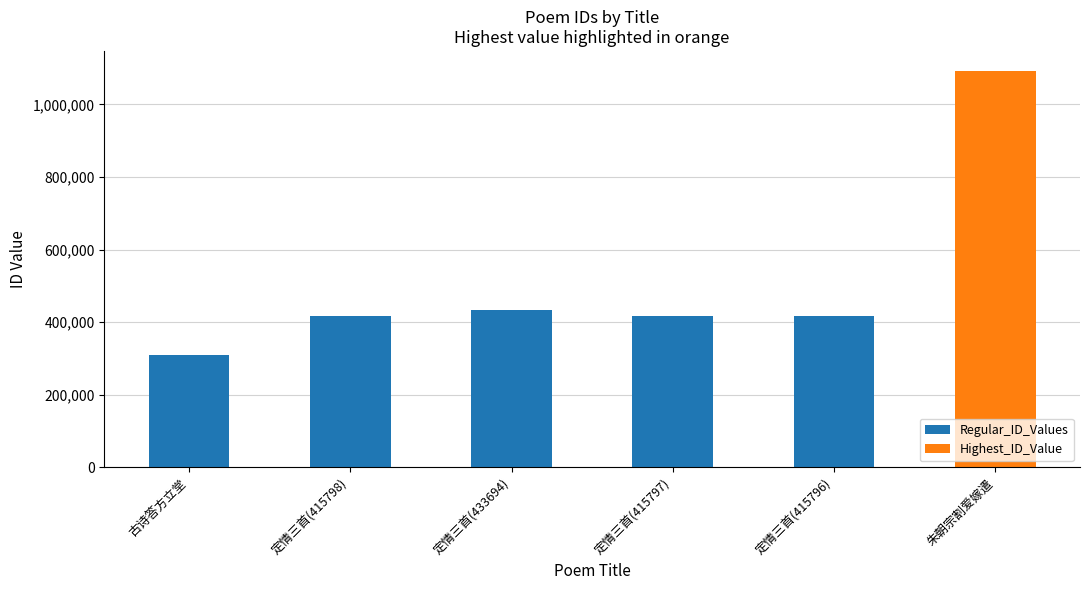

The chart shows a value of 415796 at 定情三首(415796). True or false?

True